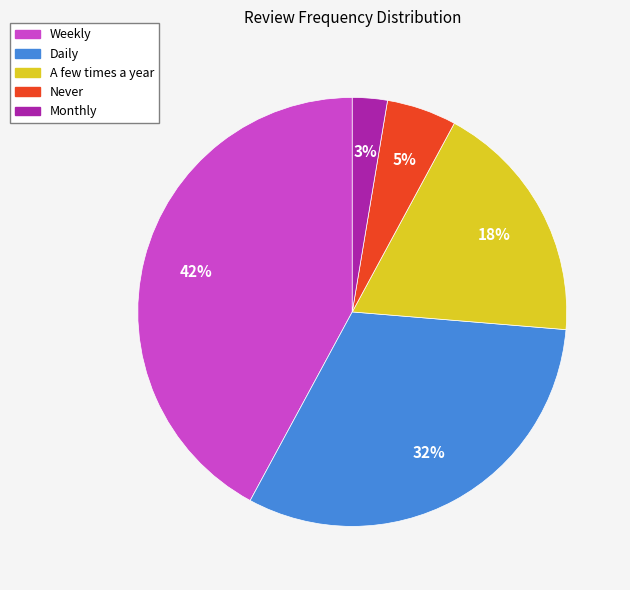

Which slice is the smallest?

Monthly